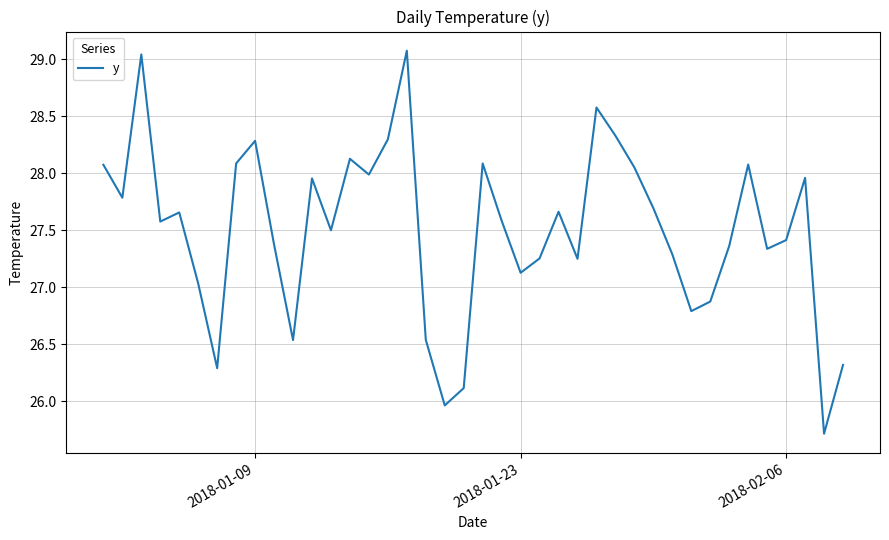

What is the greatest value displayed?

29.1